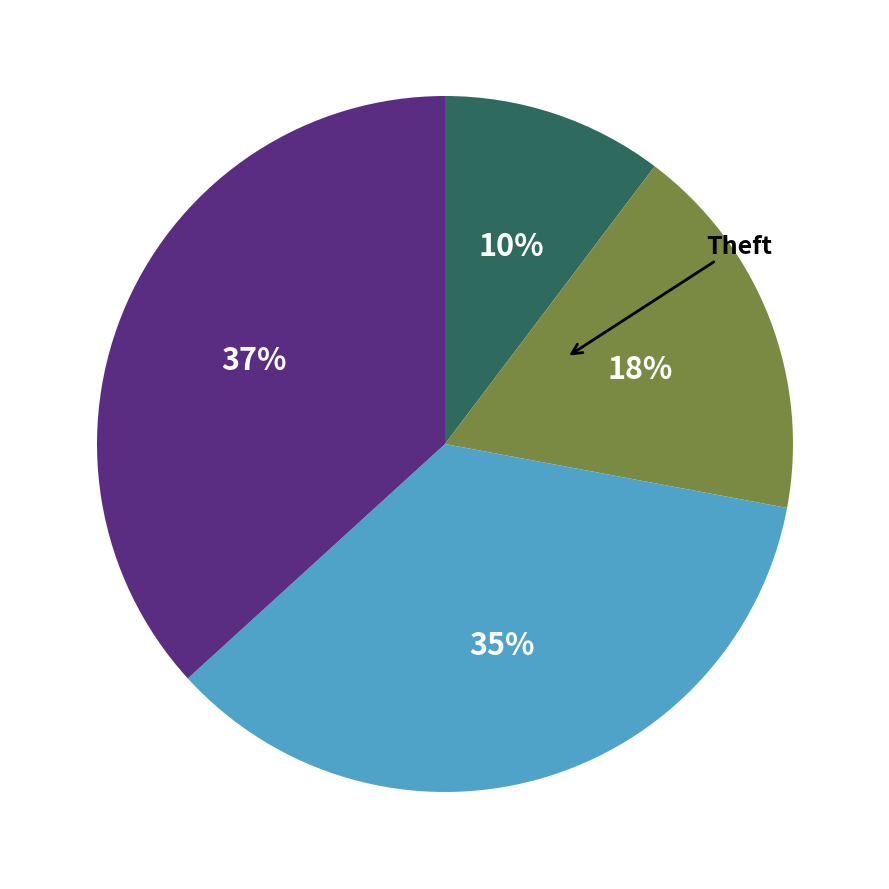

To the nearest percent, what is the average slice percentage?

25%